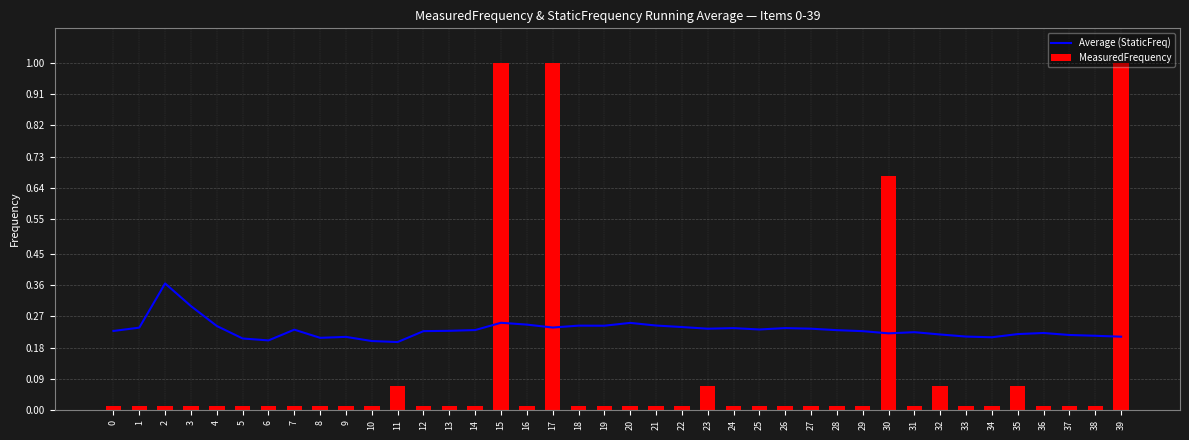

List the series in order of their overall mean, lowest first.

MeasuredFrequency, Average (StaticFreq)